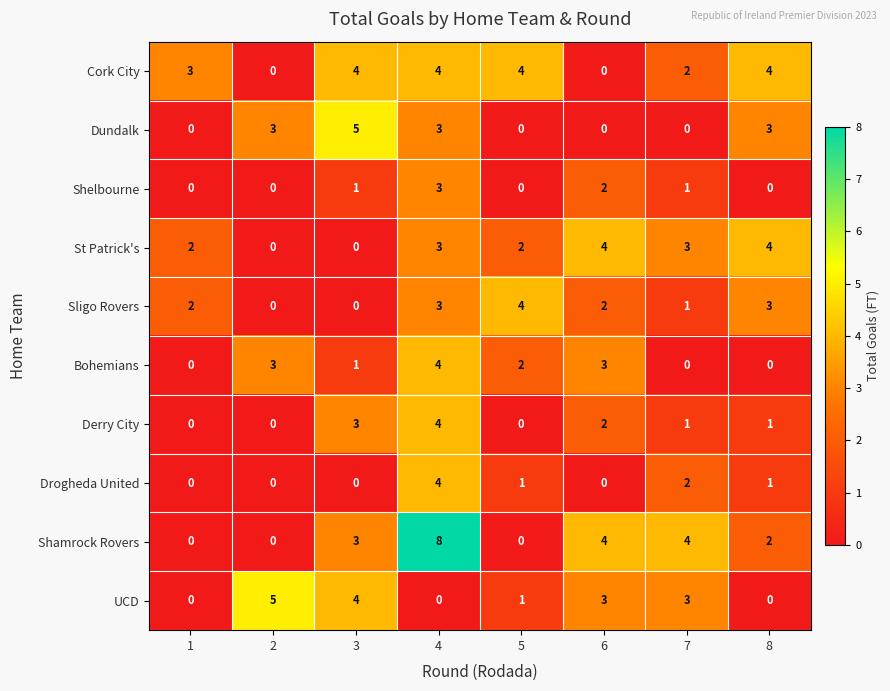

At which label is Cork City closest to 2?

7